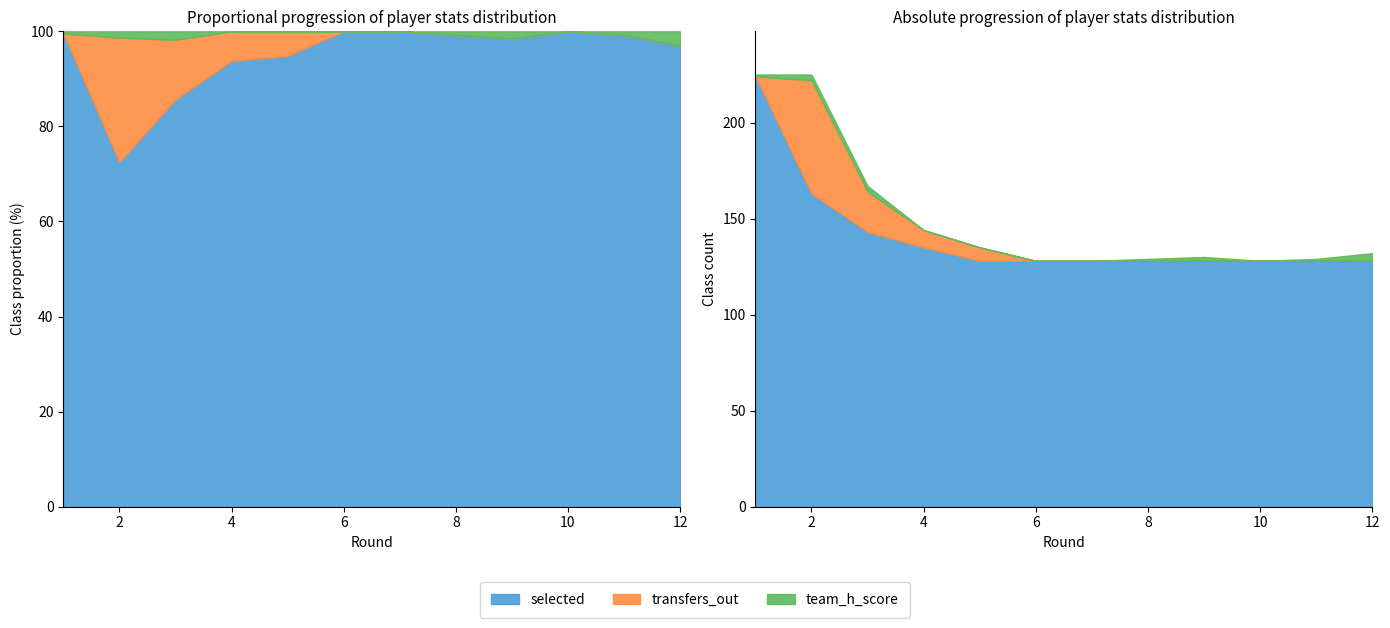

Count the team_h_score values in the range 0 to 3.

11